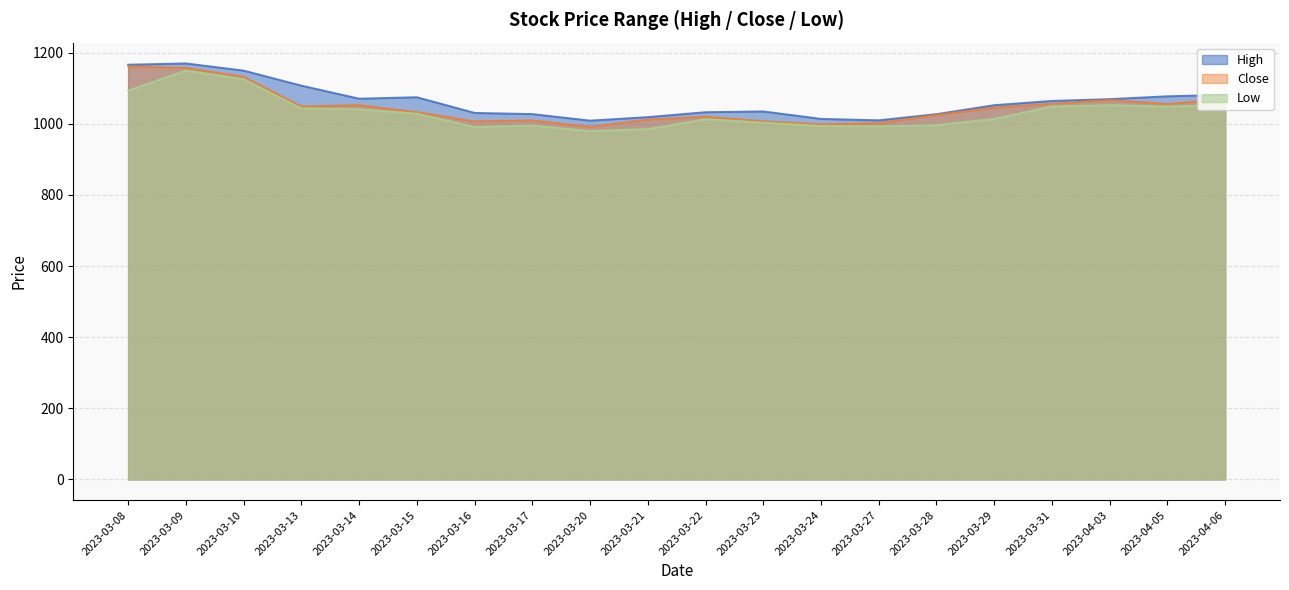

Count the number of categories in the chart.

20